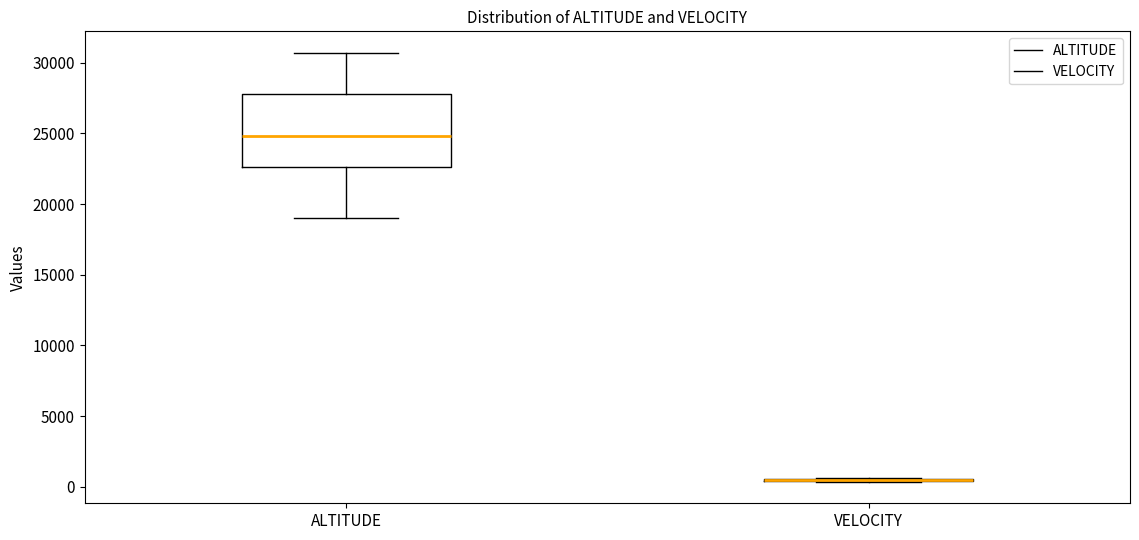

Reading left to right, transcribe this box plot: for each box, give where its median line is, the range the box spans, and where its two whiskers end, as read against the y-axis. The values are not printed on the chart, so give them approximately, as read against the axis.

ALTITUDE: median 25000, box 22500 to 28000, whiskers 19000 to 30500
VELOCITY: box collapsed to a line at 500, whiskers 500 to 500